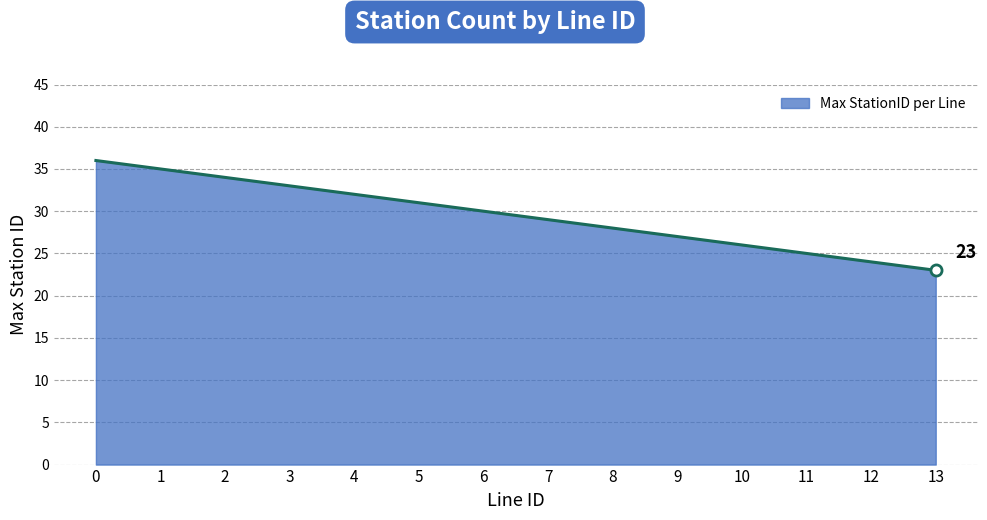

True or false: the data shows 36 at 11.

False